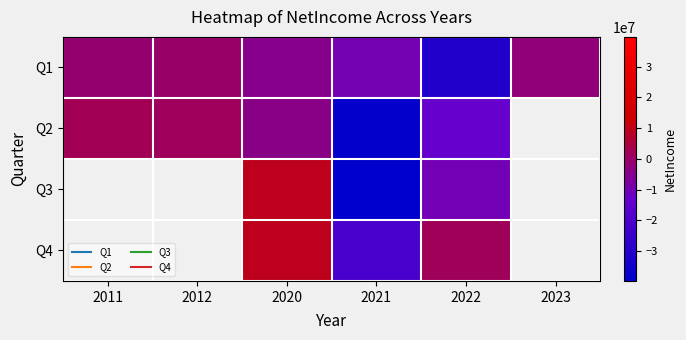

What is the approximate value of Q3 at 2022?

-10108000.0